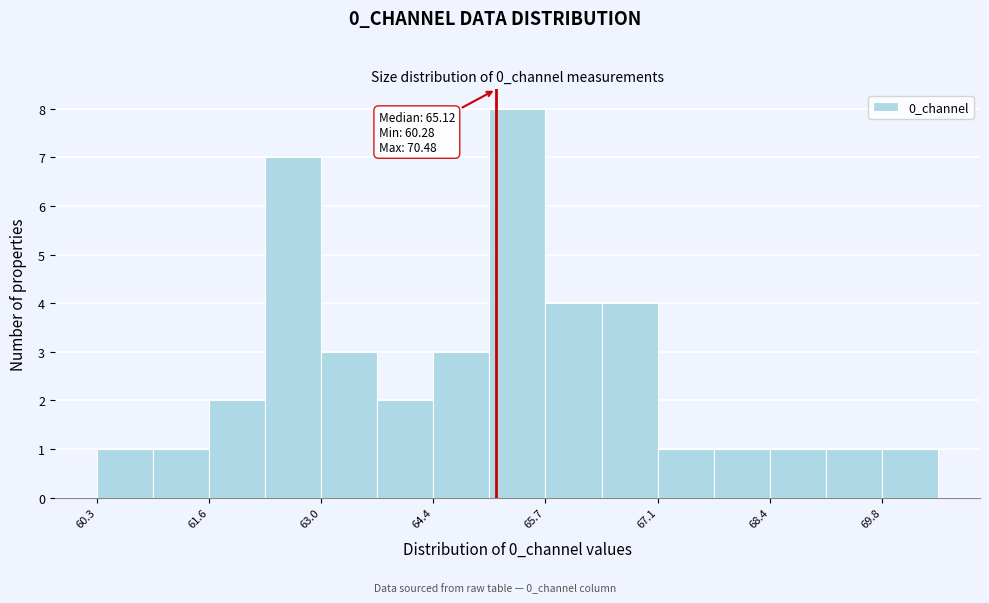

Around what value on the x-axis is the tallest bar? Give the approximate position of its centre, as read against the axis.

65.4